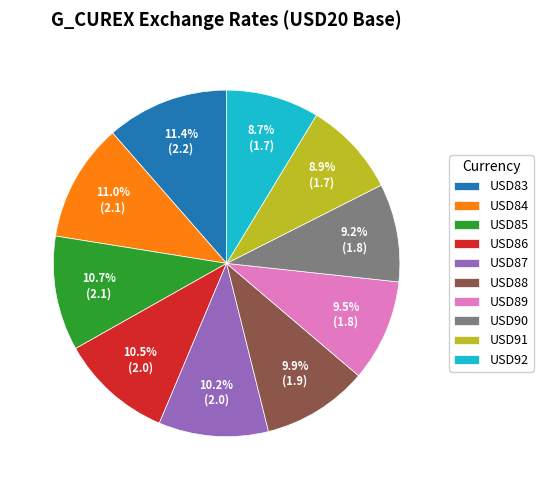

To the nearest percent, what is the combined percentage of USD92 and USD88?

19%